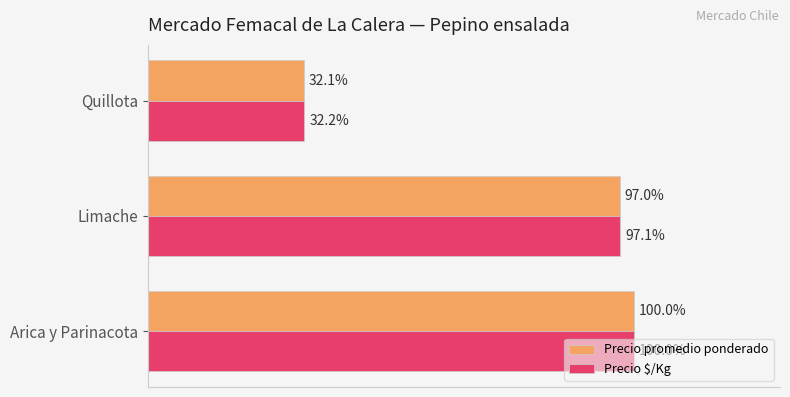

At which label is Precio $/Kg closest to 66?

Limache